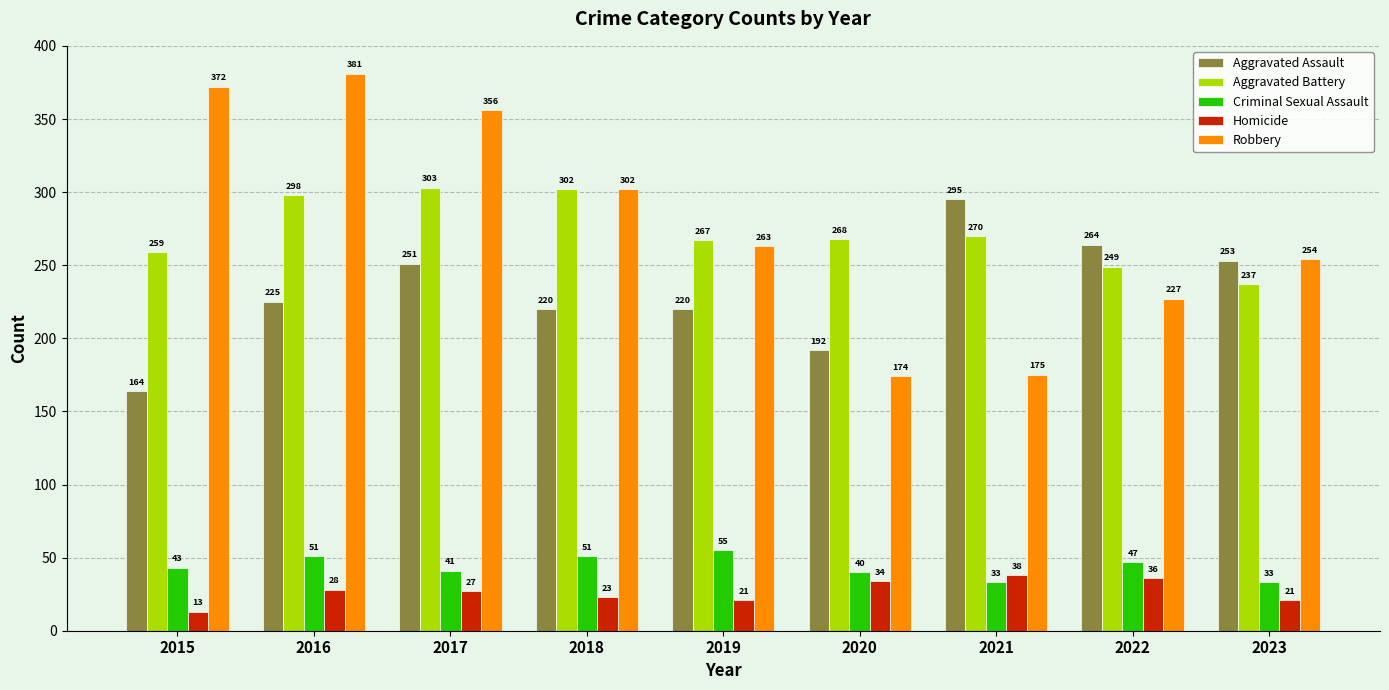

At how many categories does at least one series exceed 49?

9